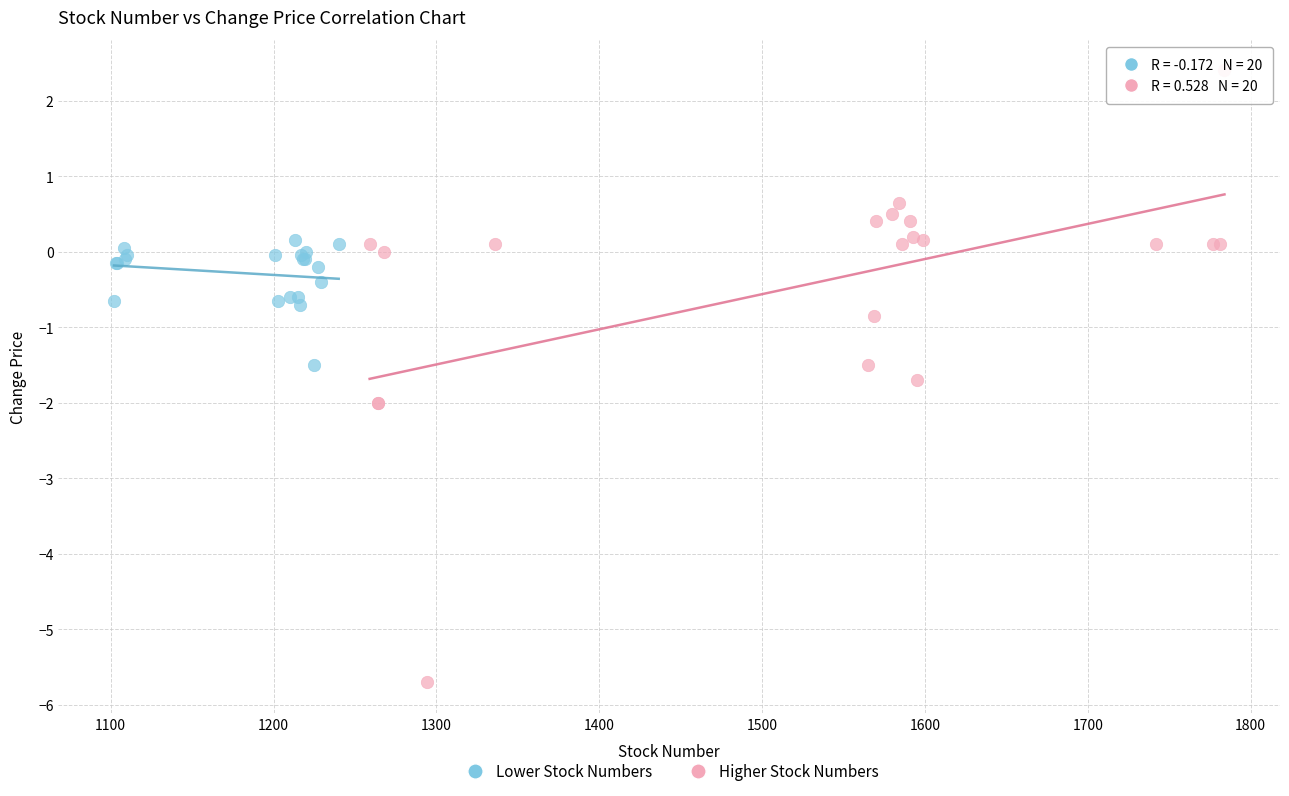

Which series contains the highest Y value?

Higher Stock Numbers